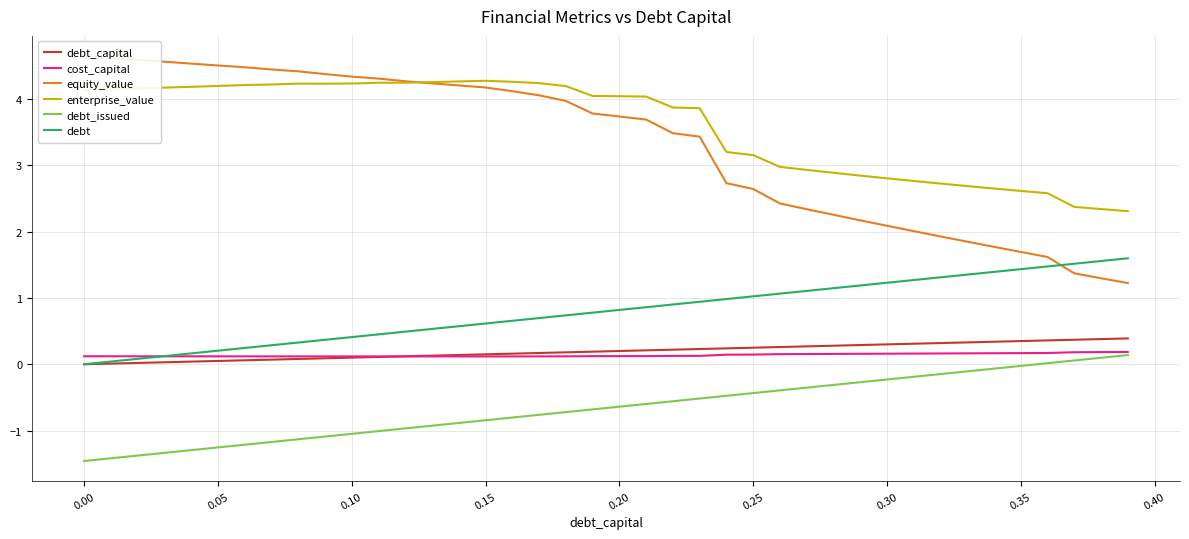

Which series has the largest total across all categories?

enterprise_value